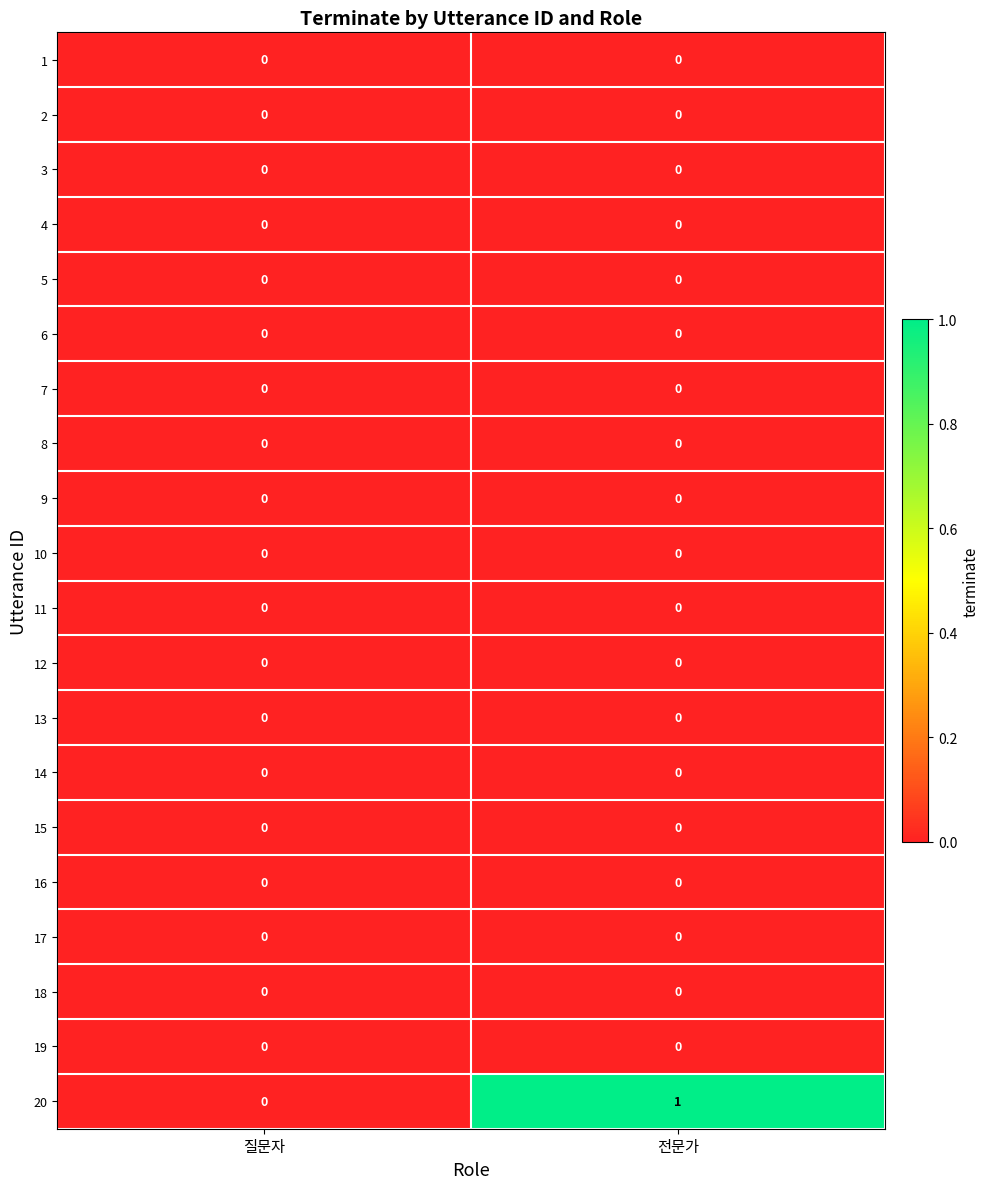

True or false: 19 has a value of 0 at 질문자.

True